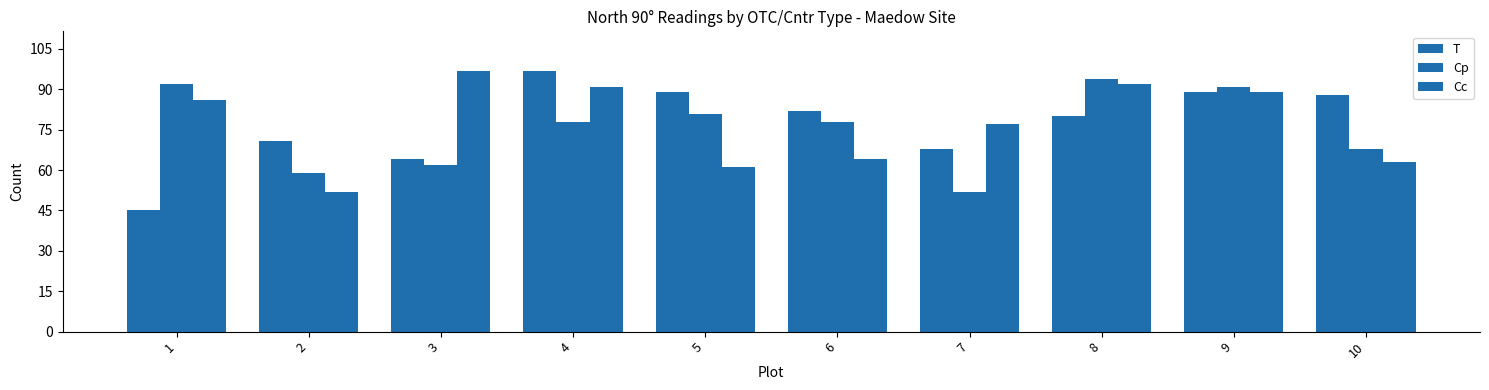

True or false: T has a value of 88 at 10.

True